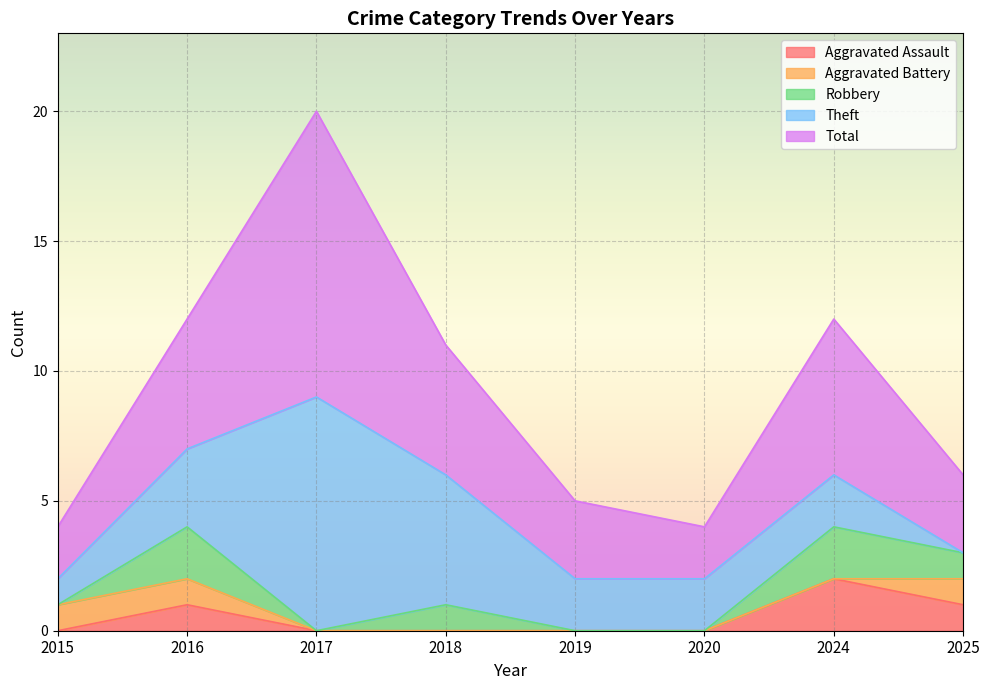

Which series has the largest range (max minus min)?

Theft